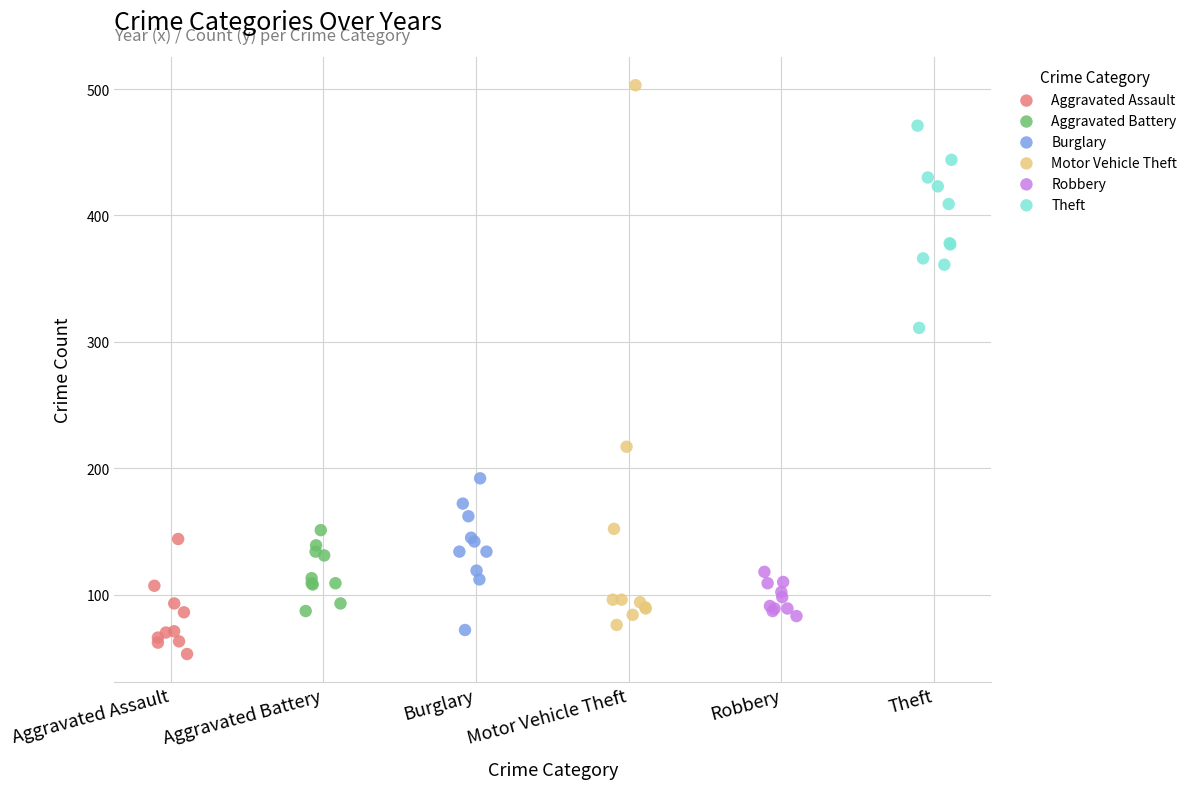

Which series reaches the maximum Y coordinate?

Motor Vehicle Theft